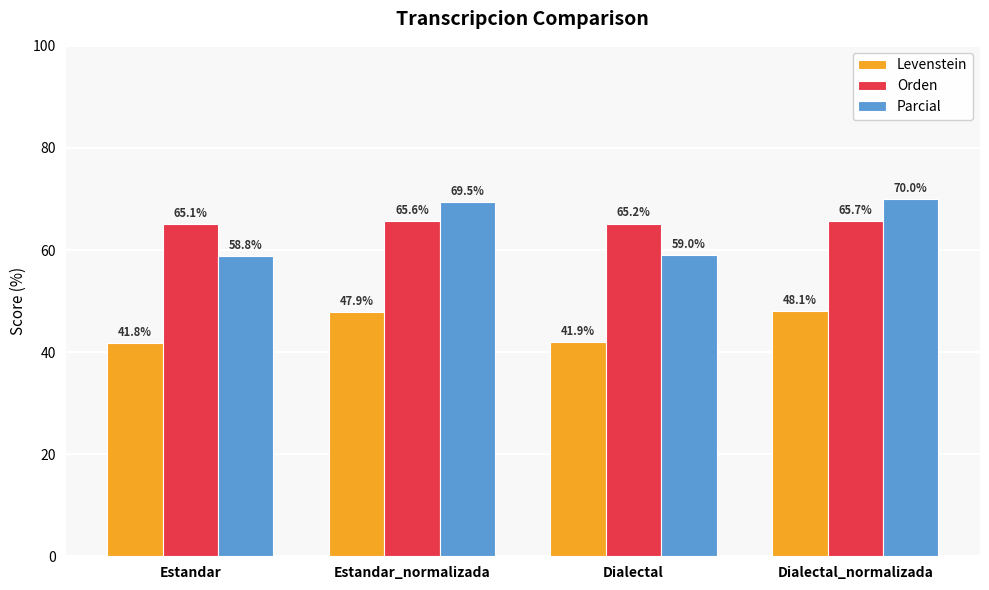

List the series in order of their peak value, highest first.

Parcial, Orden, Levenstein